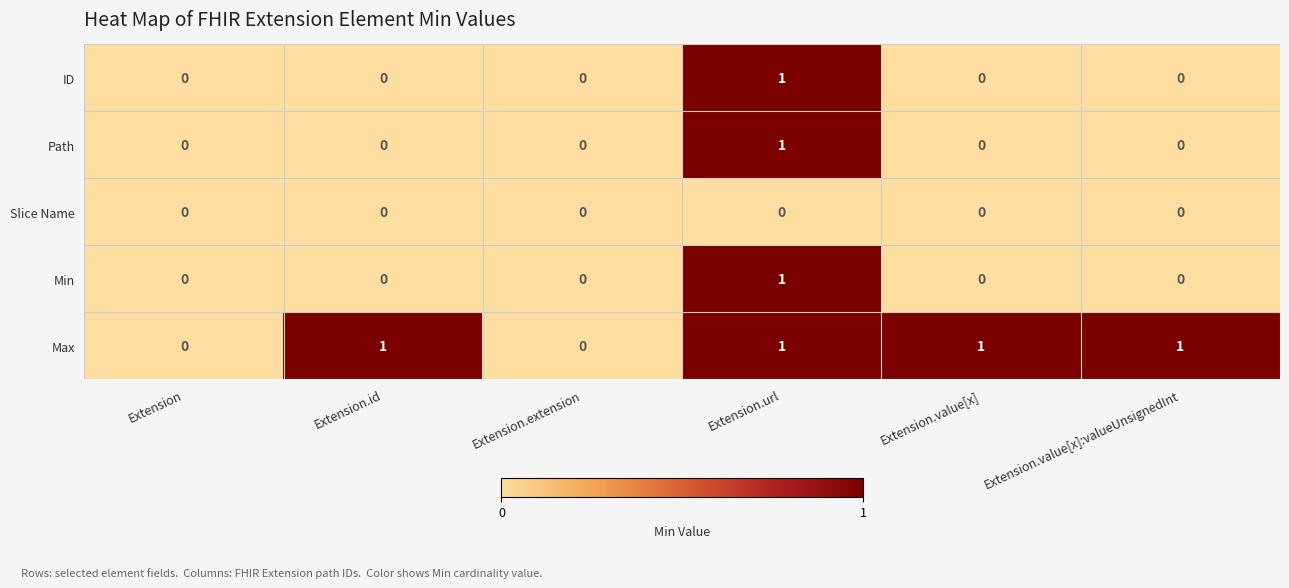

Count the number of categories in the chart.

6